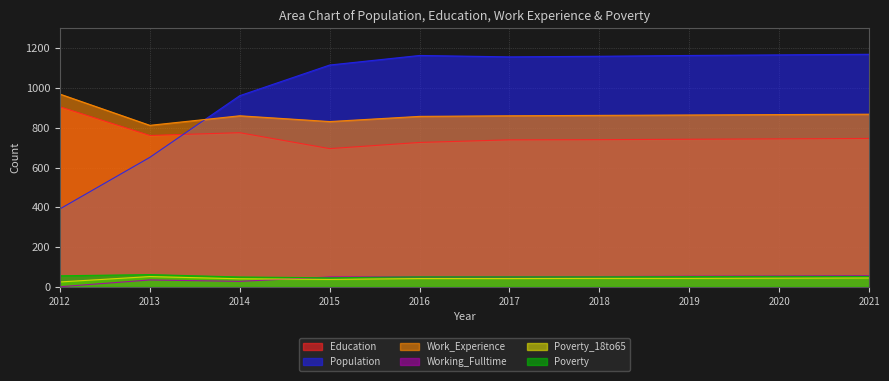

How many lines are shown in the chart?

6